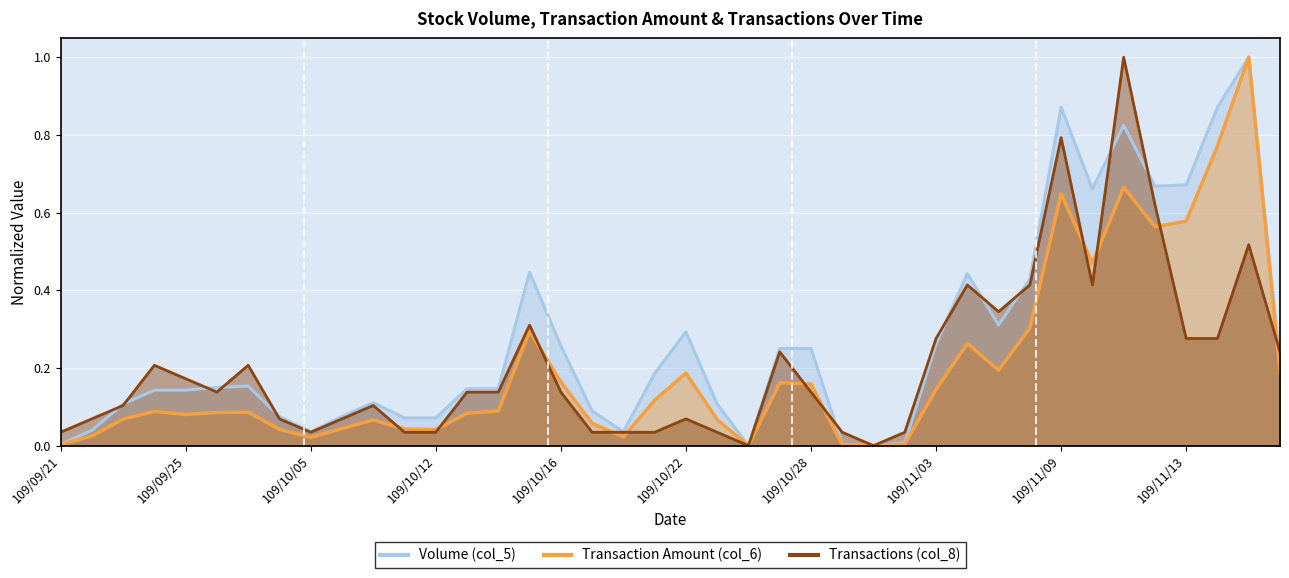

True or false: Volume (col_5) and Transactions (col_8) intersect in this chart.

True